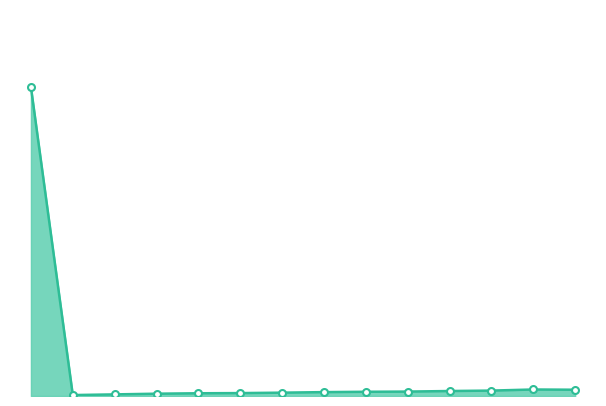

Does the chart have visible grid lines?

No